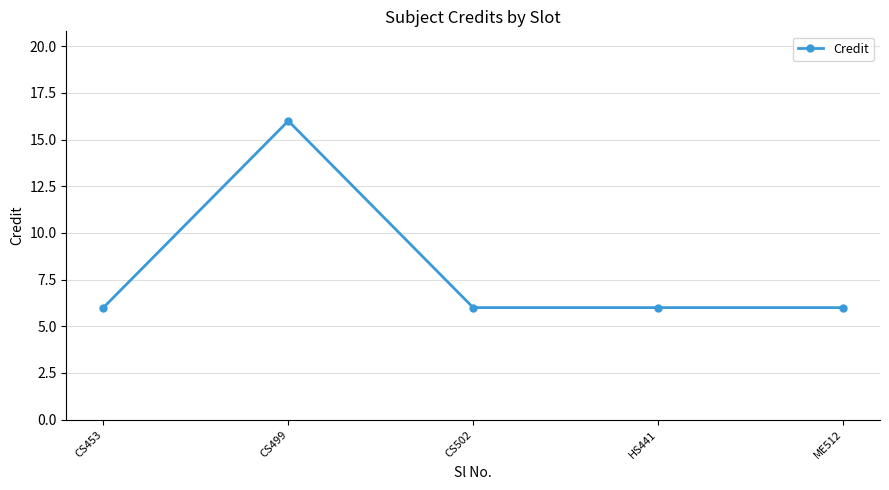

What value does the data have at CS453, to the nearest 5?

5